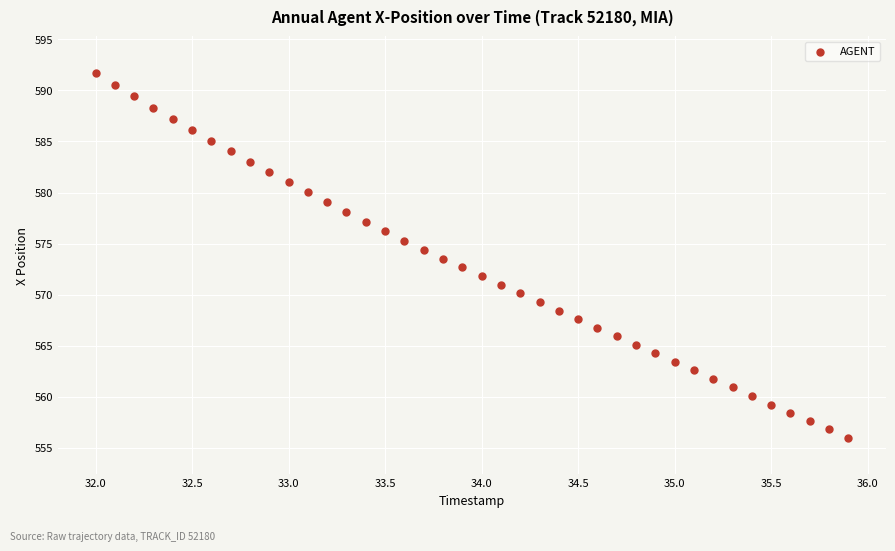

What is the range of X values (max minus min)?

3.9